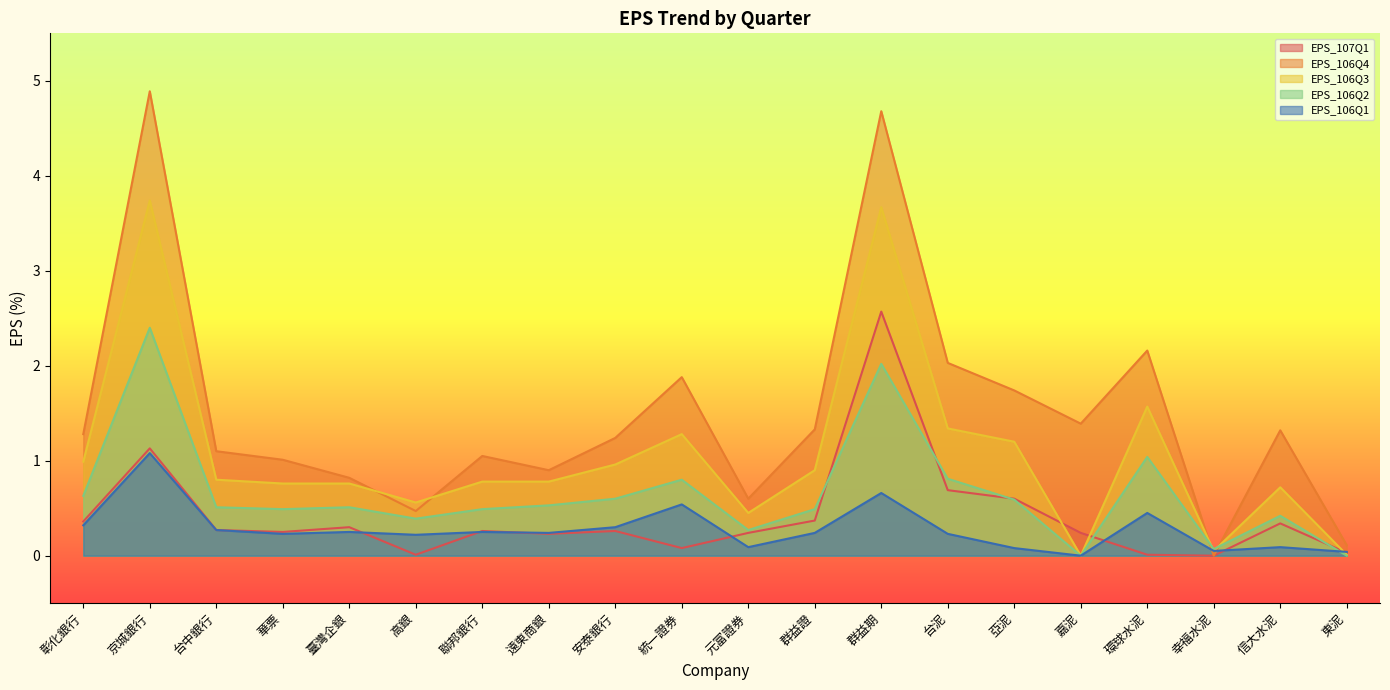

What is the average value of the EPS_106Q1 series?

0.3